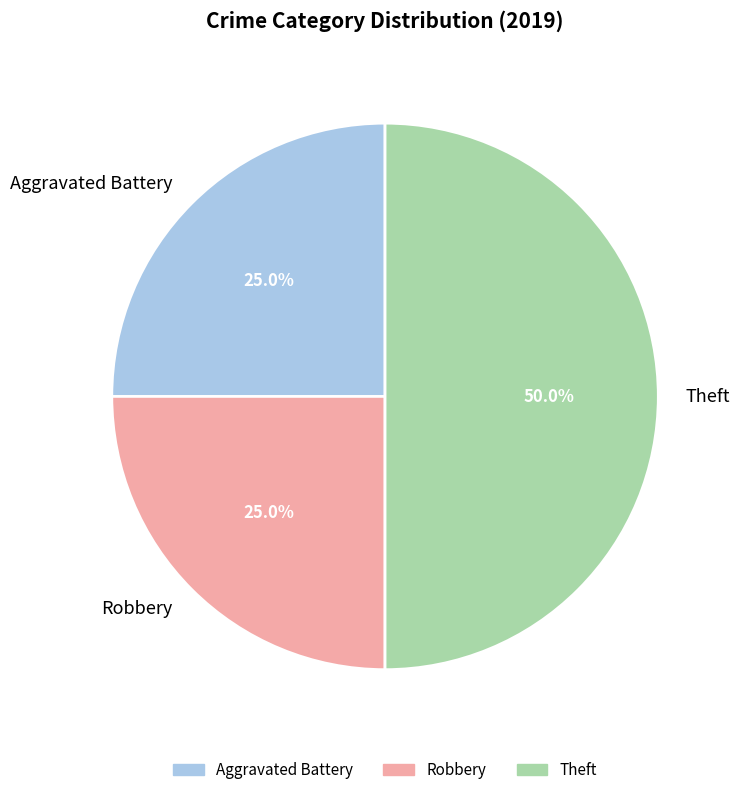

Approximately how many times larger is the value at Aggravated Battery compared to Robbery?

1.0